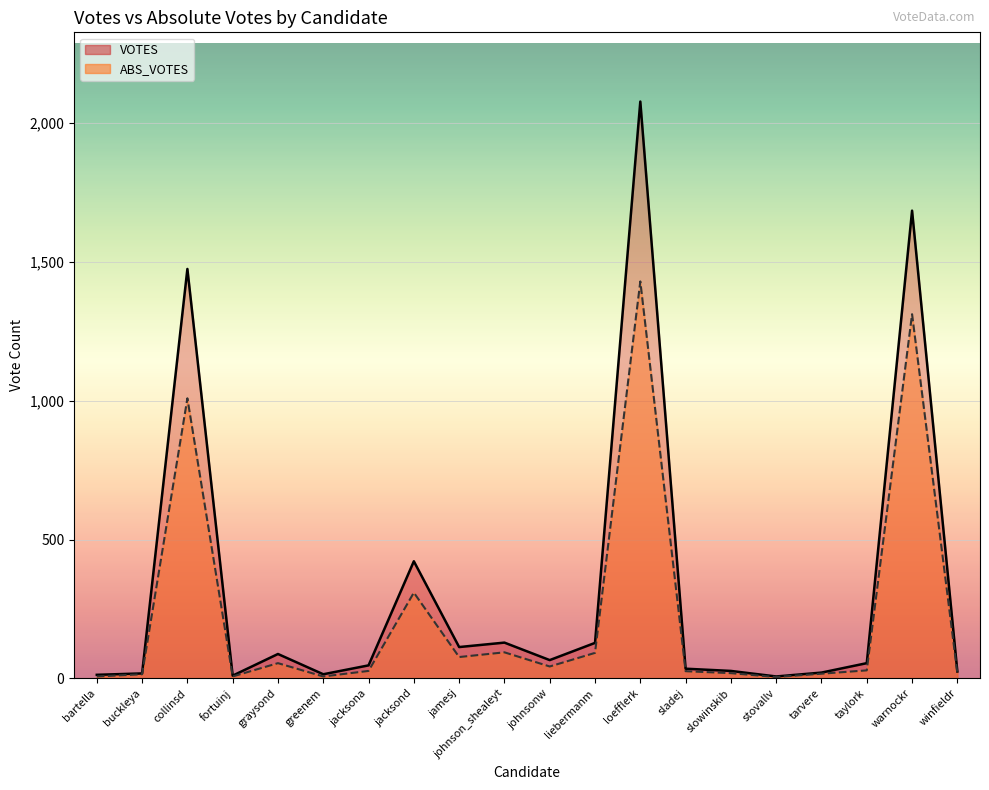

What is the average value of the ABS_VOTES series?

230